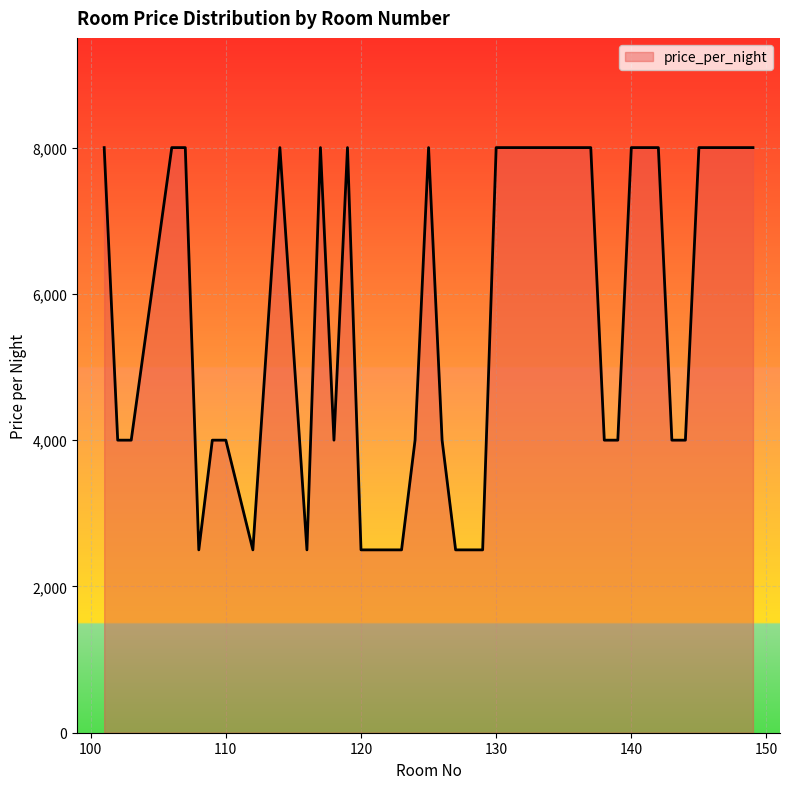

True or false: the data has more than 1 interior local peaks.

True